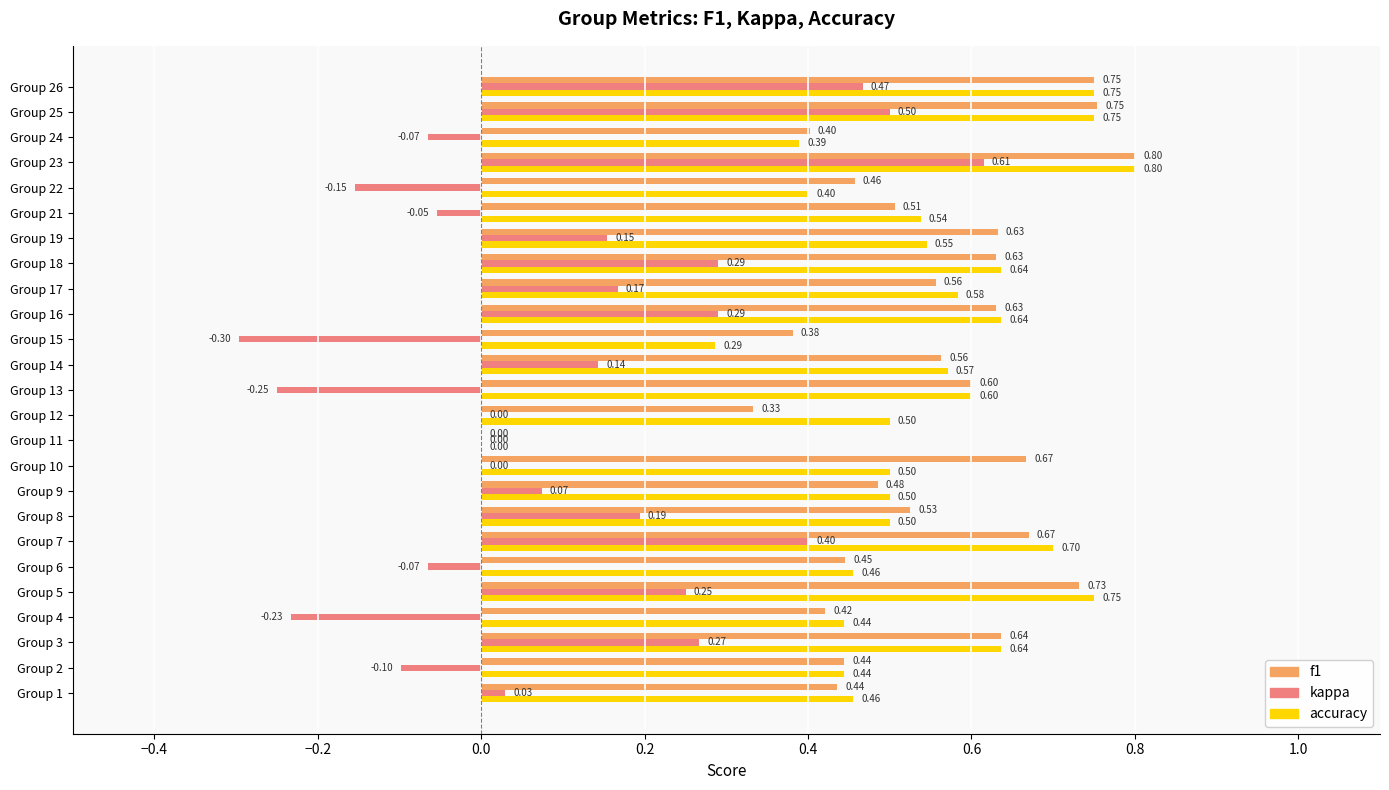

What are all the series names shown in the legend?

f1, kappa, accuracy